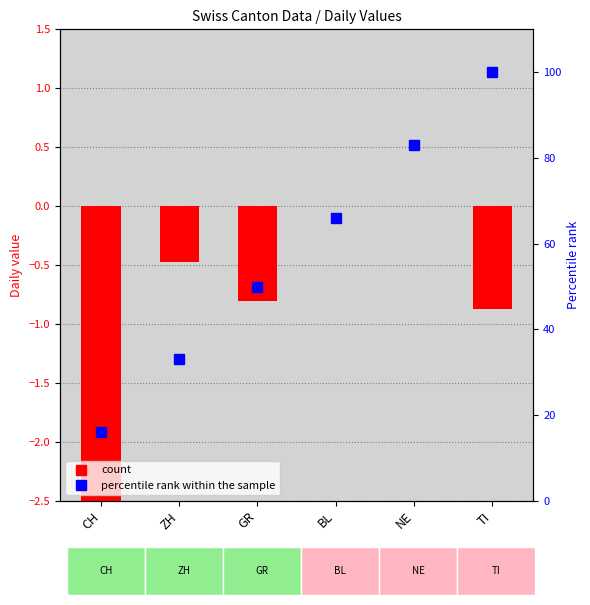

What is the label of the 5th bar from the left?

NE